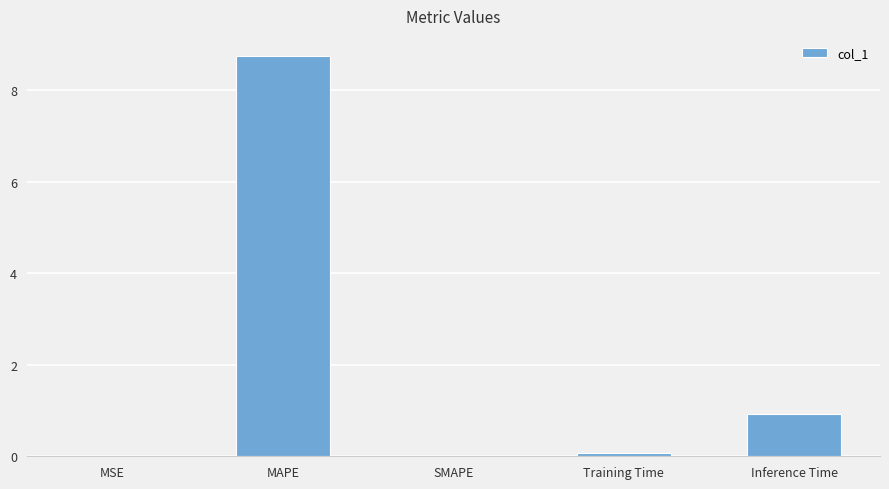

True or false: the data shows 5.5 at SMAPE.

False